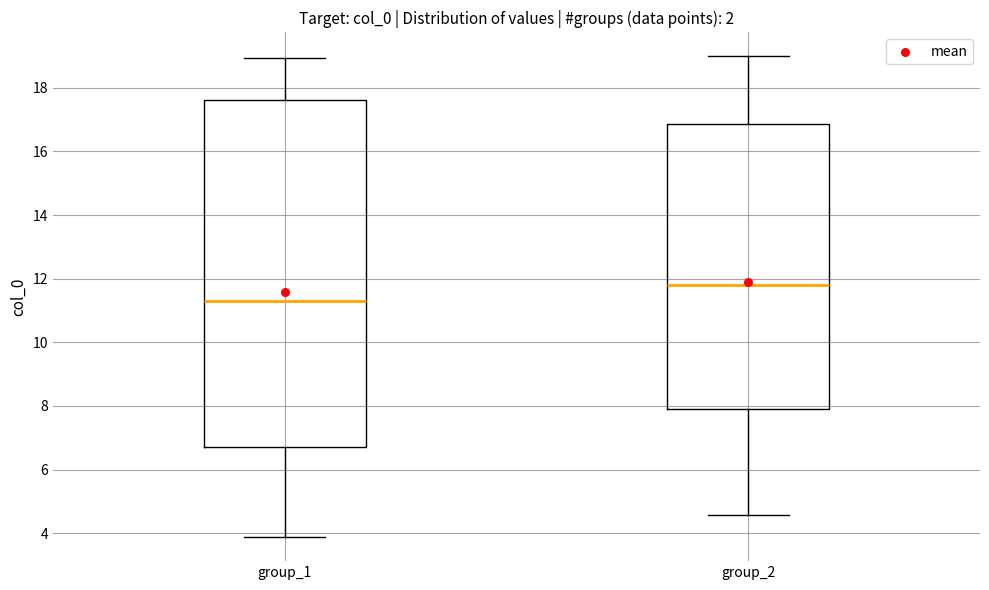

Where does the upper whisker of the box for group_1 end on the y-axis? The values are not printed on the chart, so give them approximately, as read against the axis.

19.0